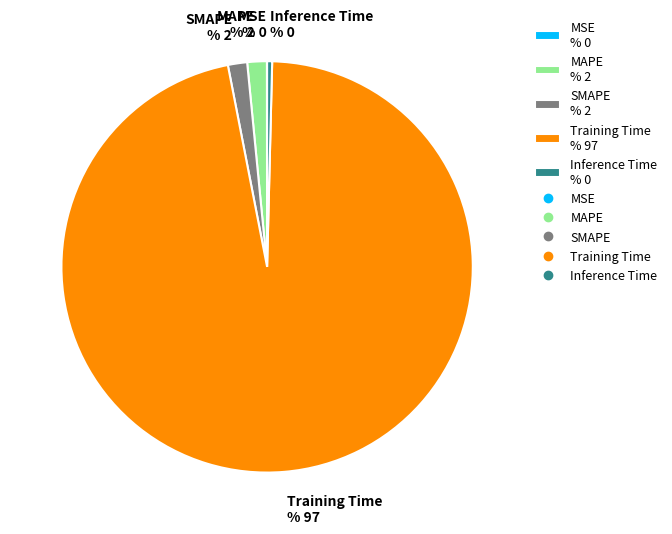

Between Inference Time % 0 and Training Time % 97, which is larger?

Training Time % 97